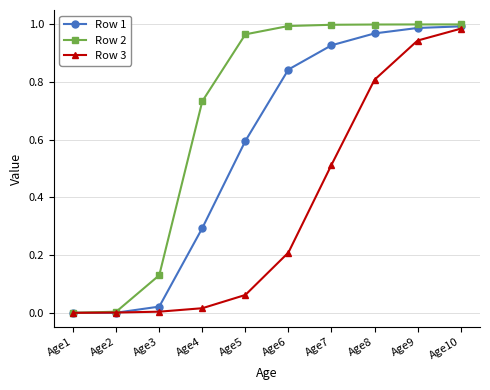

True or false: Row 3 has more than 1 interior local peaks.

False